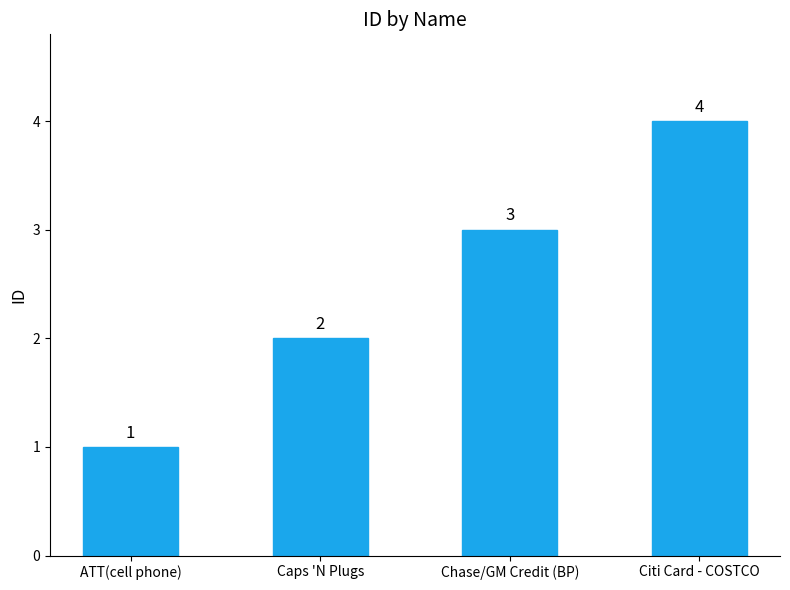

What is the change in value from Chase/GM Credit (BP) to Citi Card - COSTCO?

+1